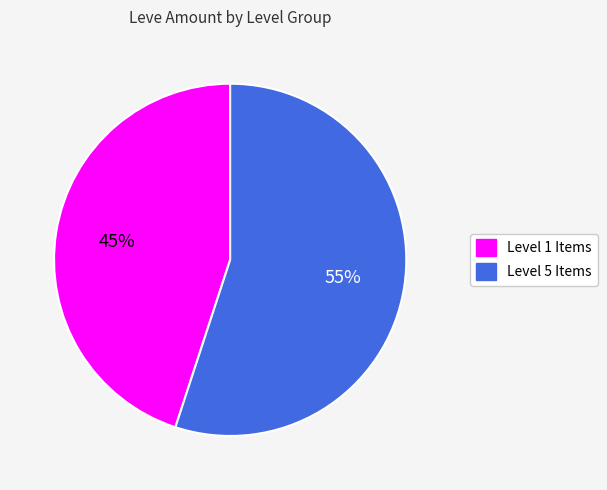

True or false: Level 5 Items accounts for 55% of the total.

True